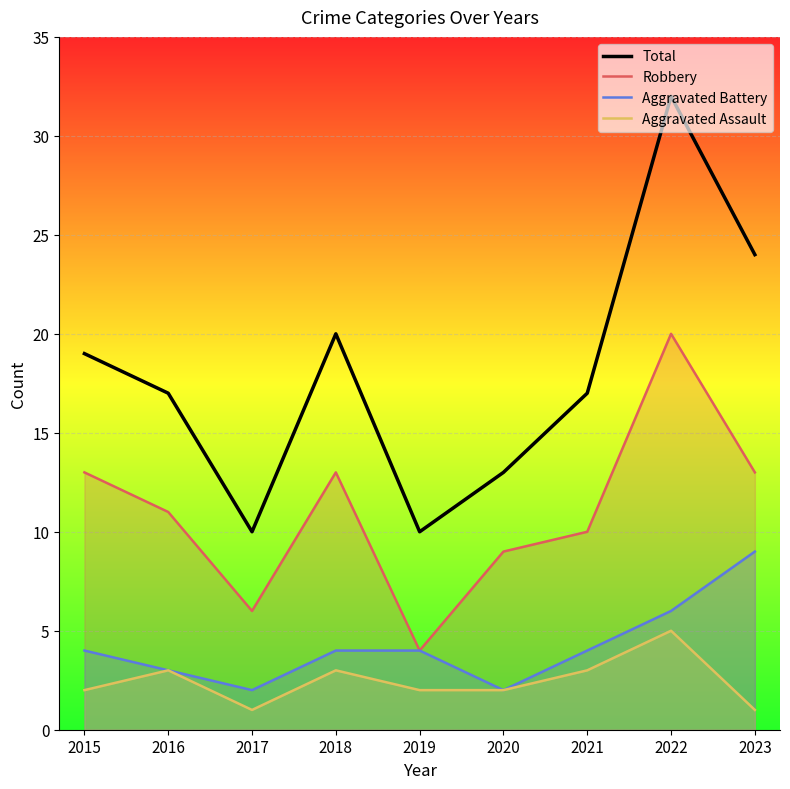

Count the Aggravated Battery values in the range 3 to 4.

5